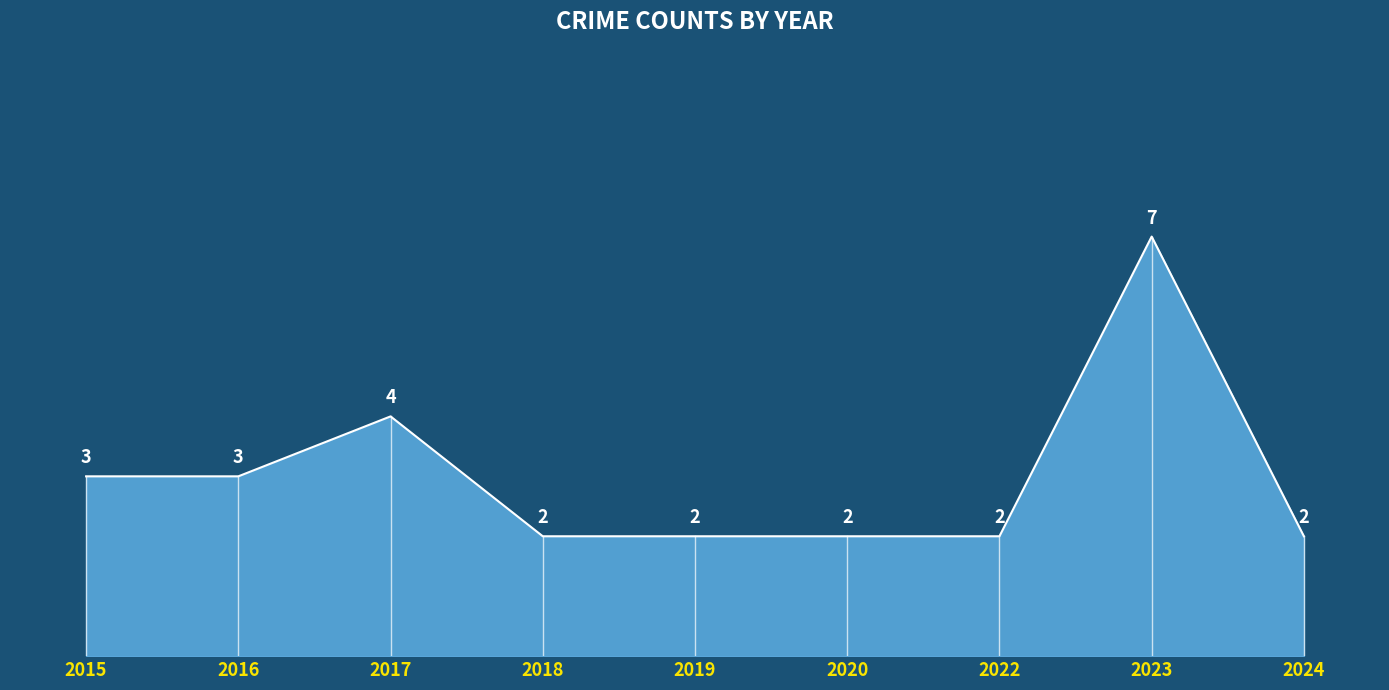

Reading left to right, transcribe all the data shown in this chart.

2015=3	2016=3	2017=4	2018=2	2019=2	2020=2	2022=2	2023=7	2024=2